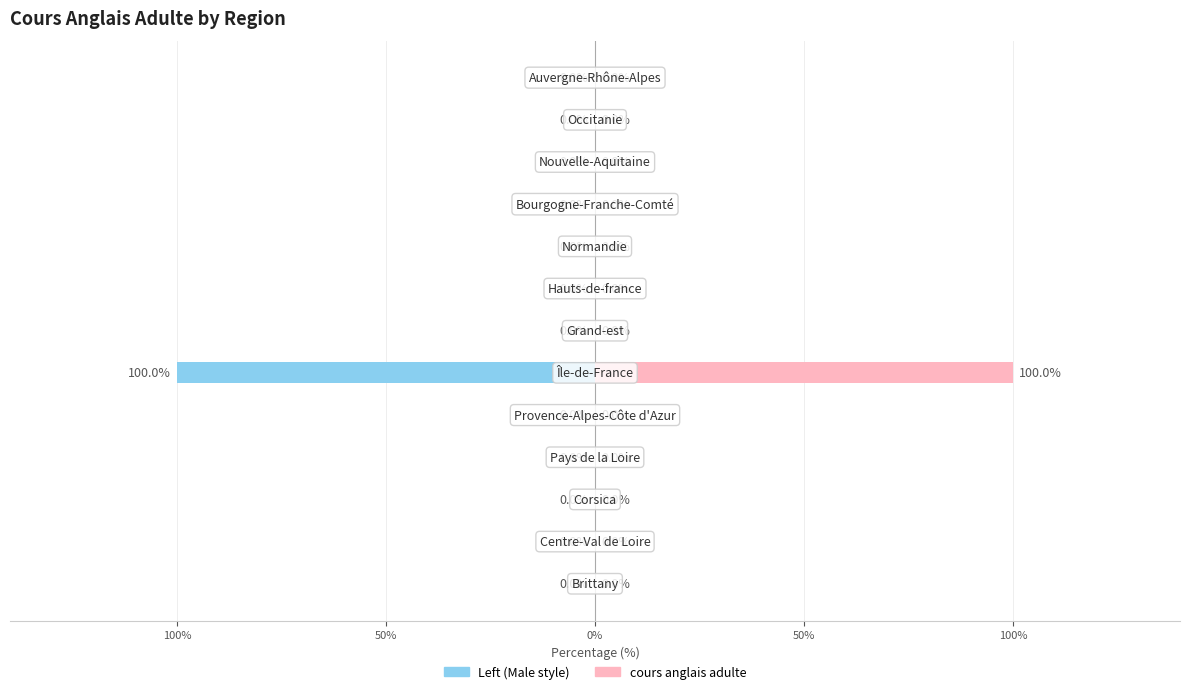

What is the difference between the maximum and minimum values in the cours anglais adulte series?

100